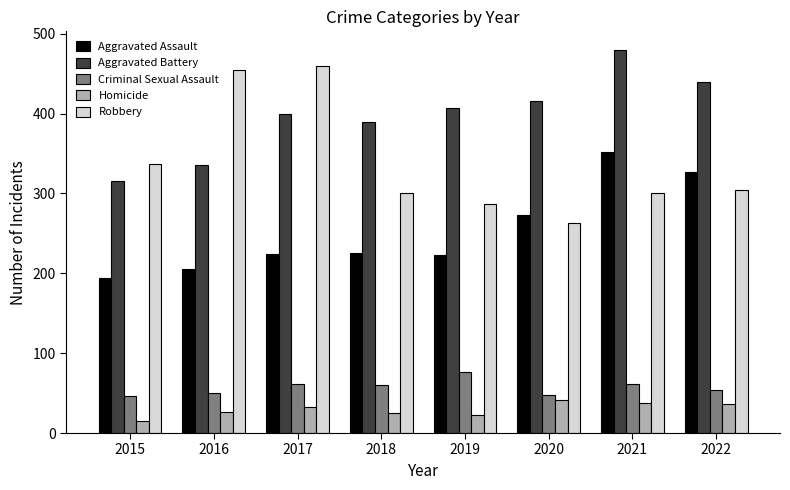

True or false: Aggravated Assault has a value of 327 at 2022.

True